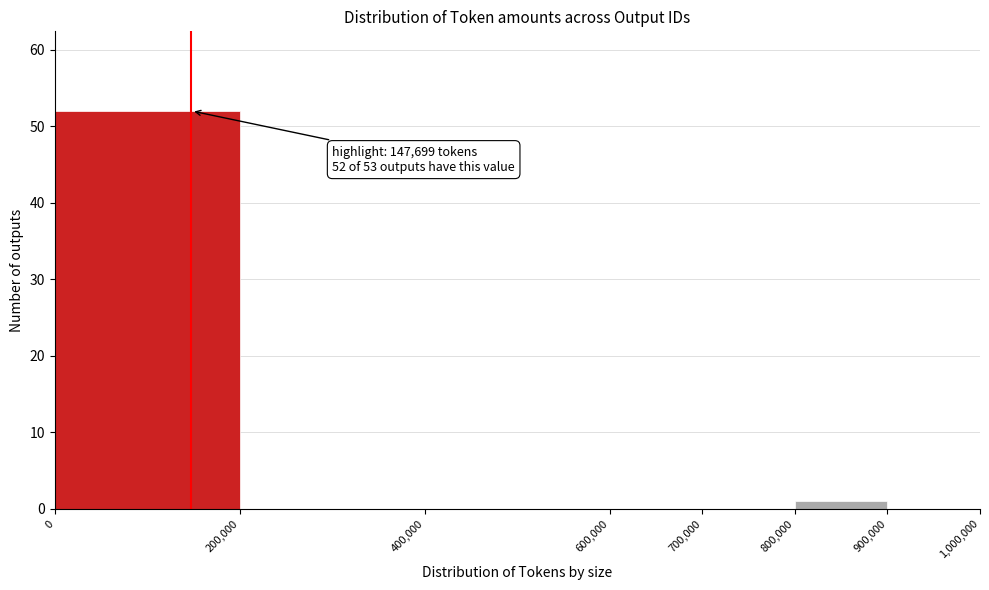

Over which range of the x-axis is the bar tallest?

0 to 200,000